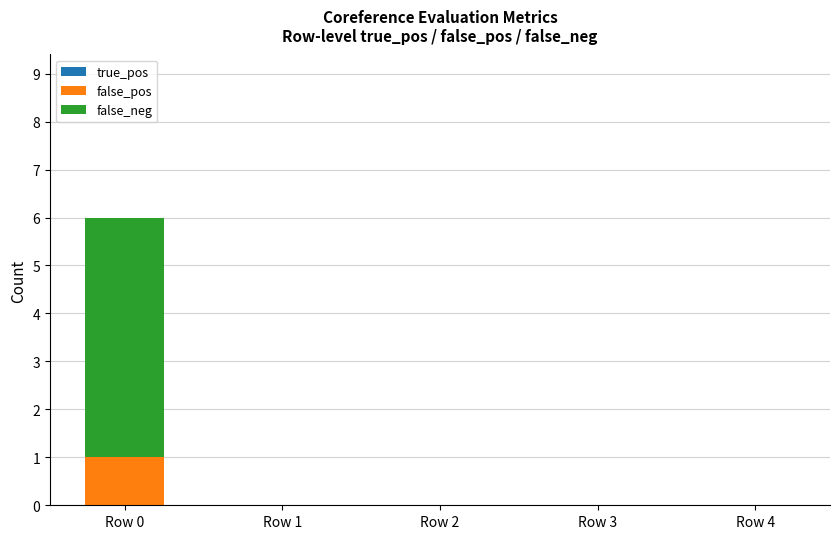

What is the total value across all series at Row 0?

6